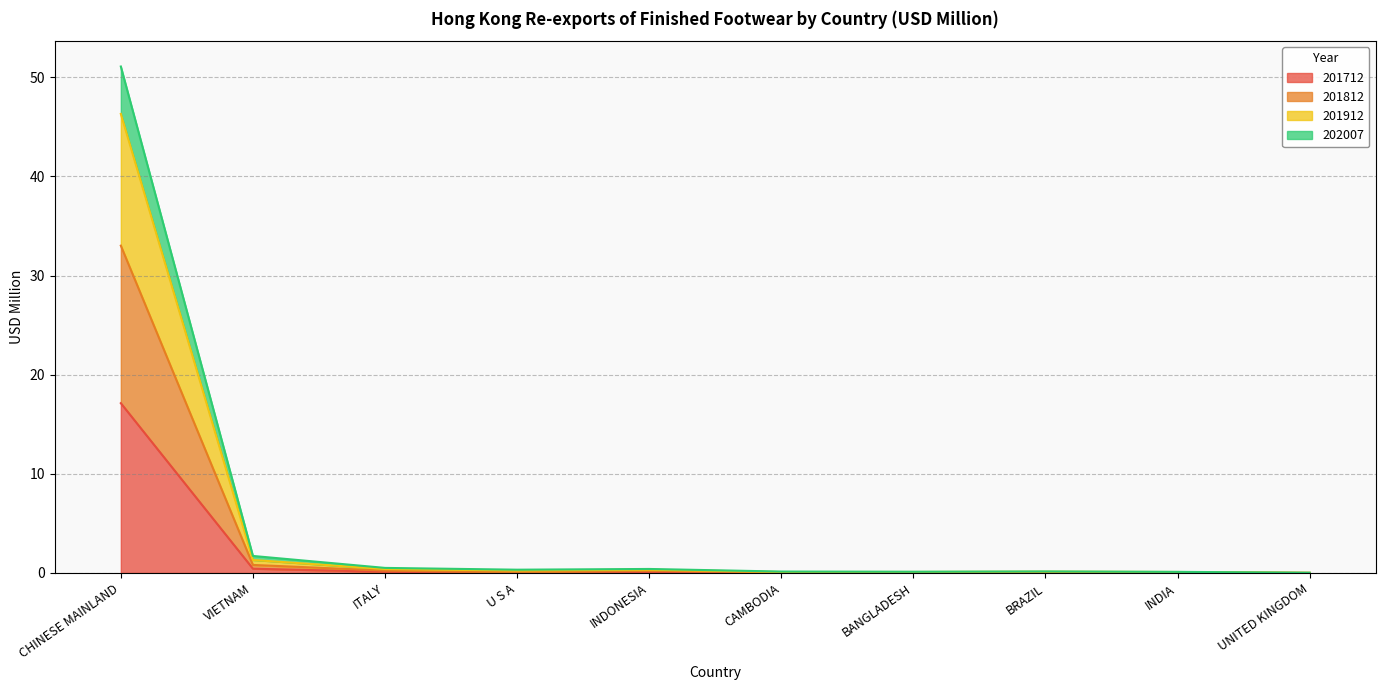

At which label does 201712 reach its peak?

CHINESE MAINLAND